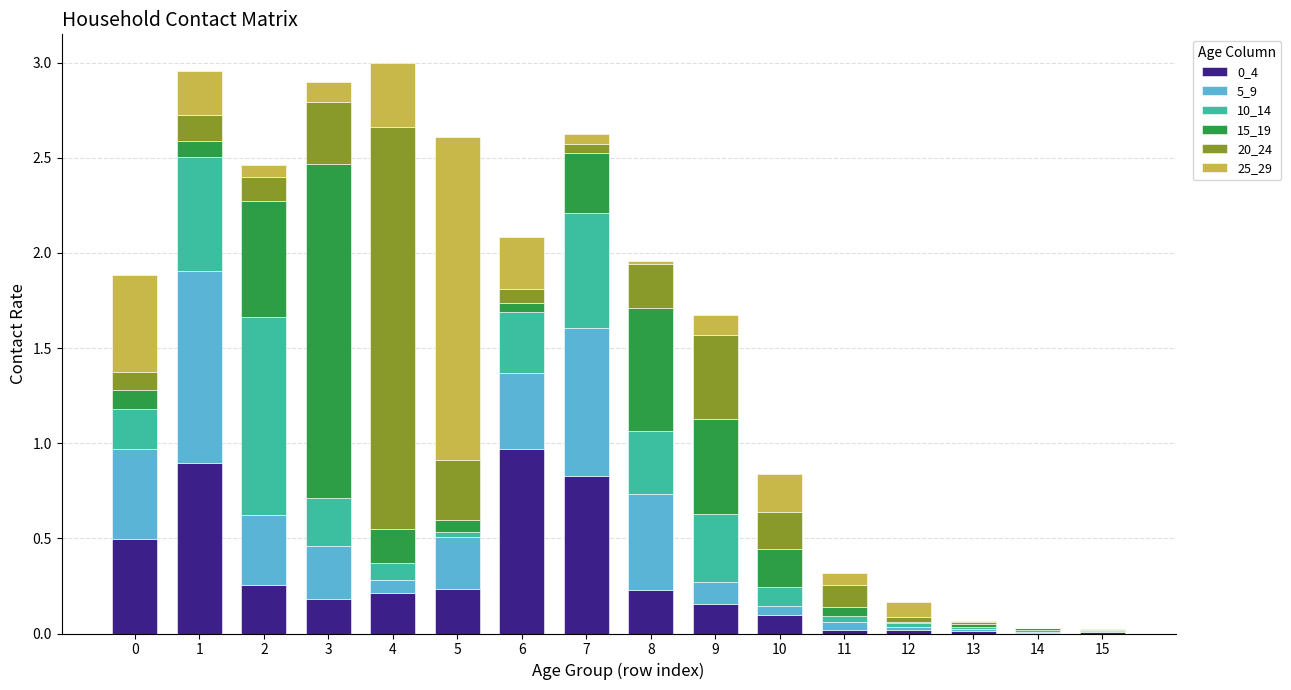

Which series has the largest total across all categories?

0_4